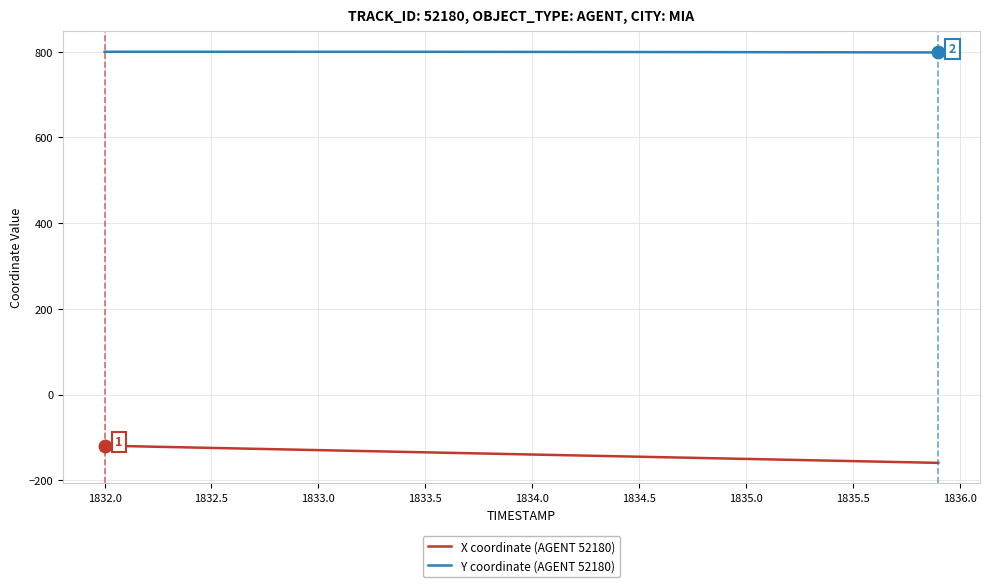

True or false: X coordinate (AGENT 52180) and Y coordinate (AGENT 52180) intersect in this chart.

False